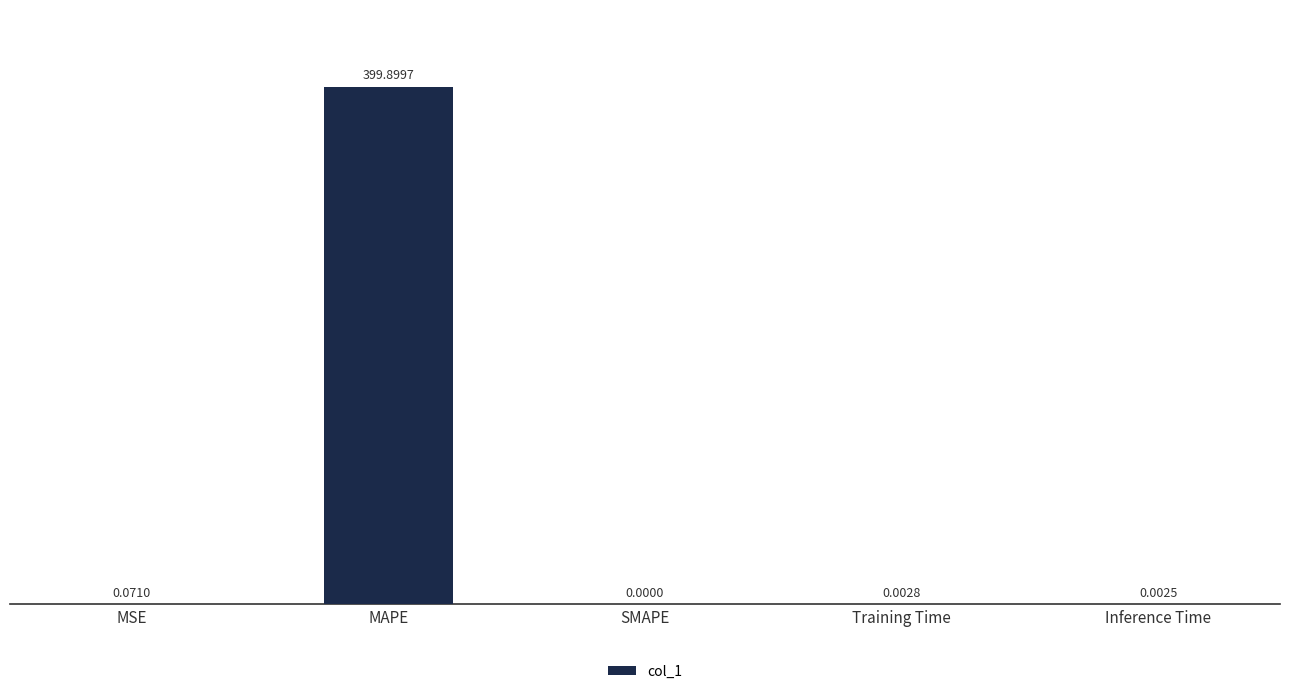

Does the chart contain stacked bars?

No